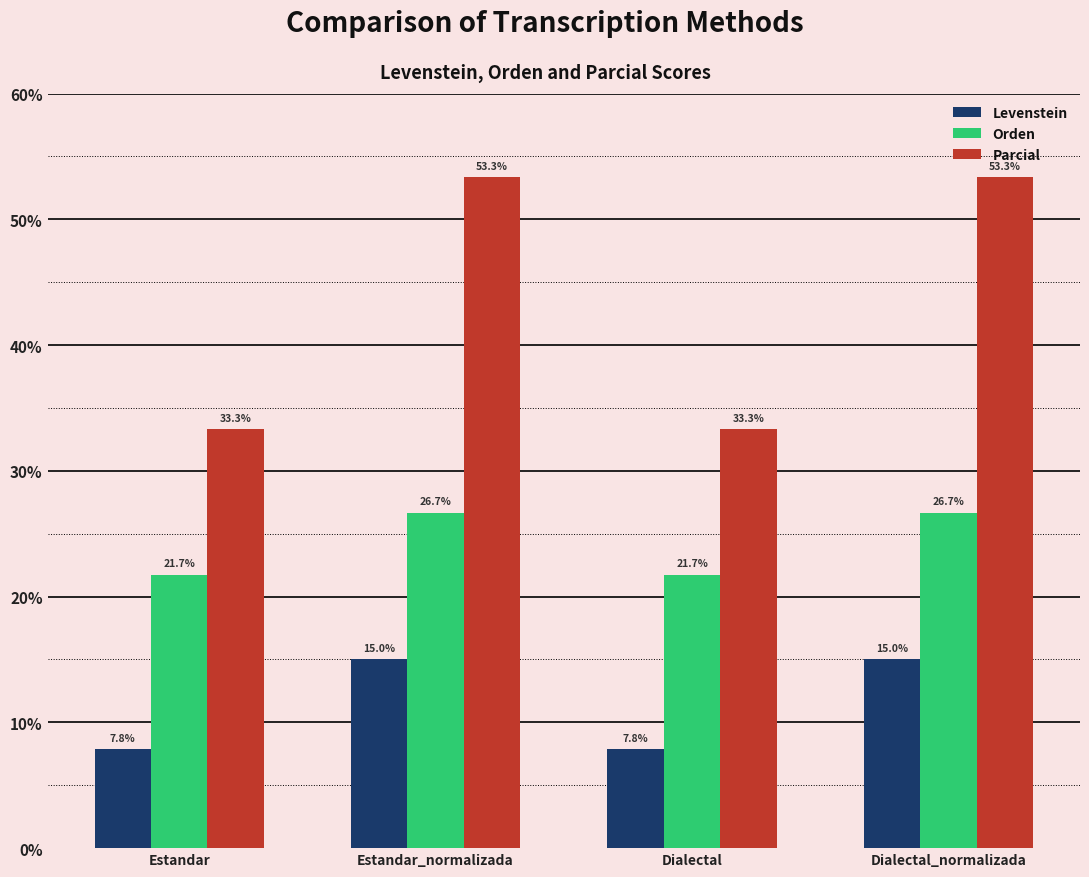

Which series has the largest range (max minus min)?

Parcial